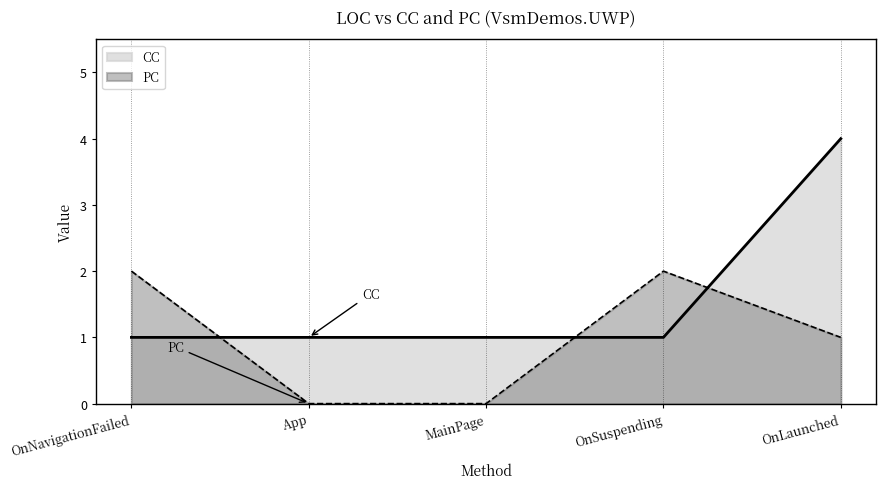

Where is CC nearest to the value 2?

App